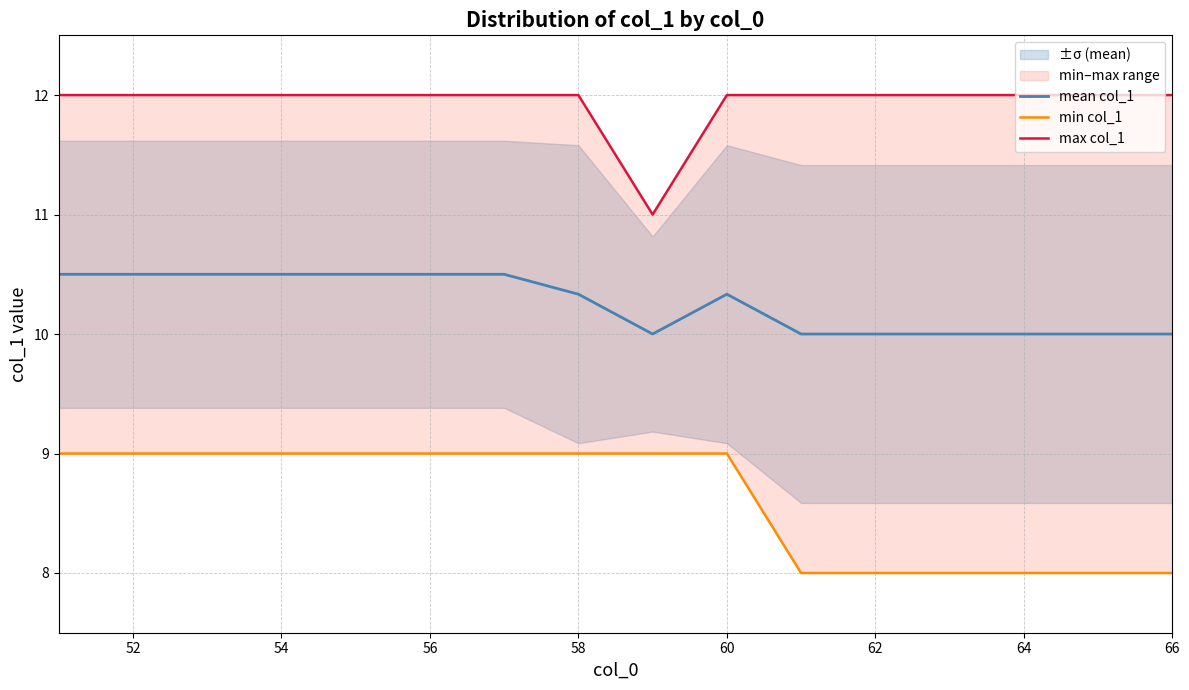

Is it true that mean col_1 equals 10.5 at 52?

True